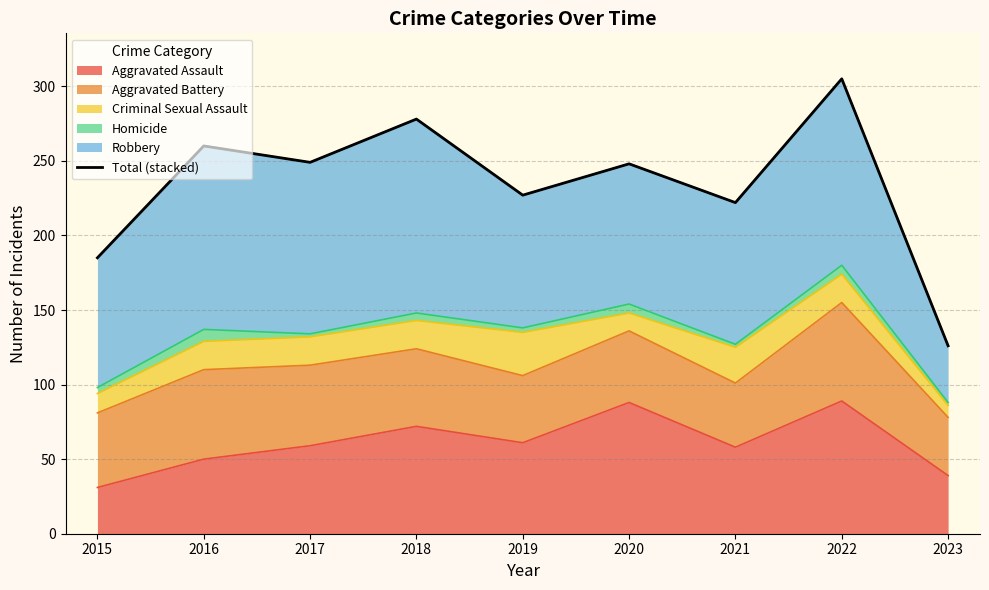

How many interior local peaks (higher than both neighbors) does the data have?

4